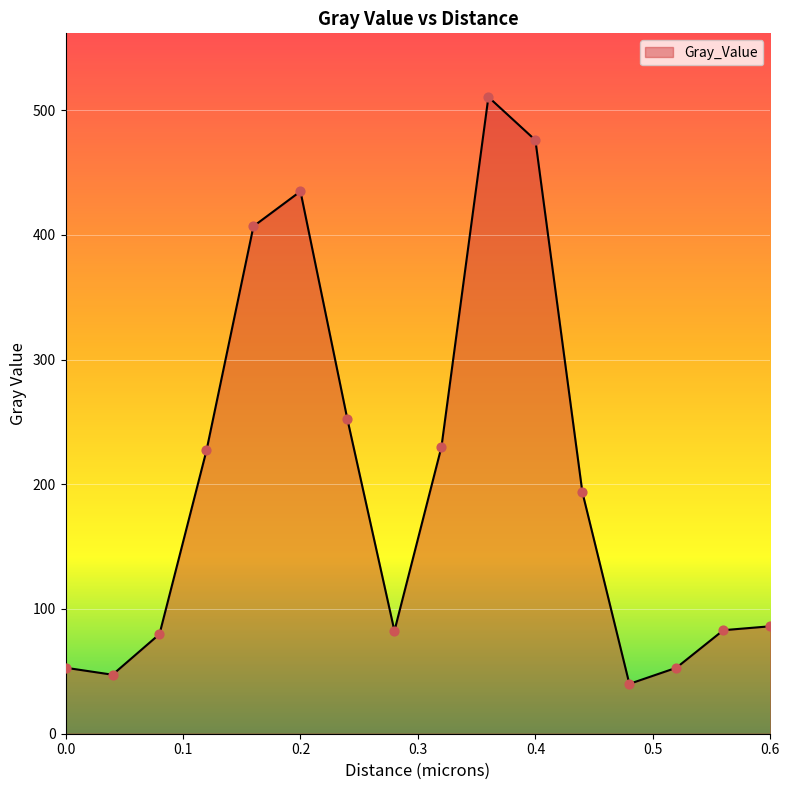

What is the minimum value shown in the chart?

40.0